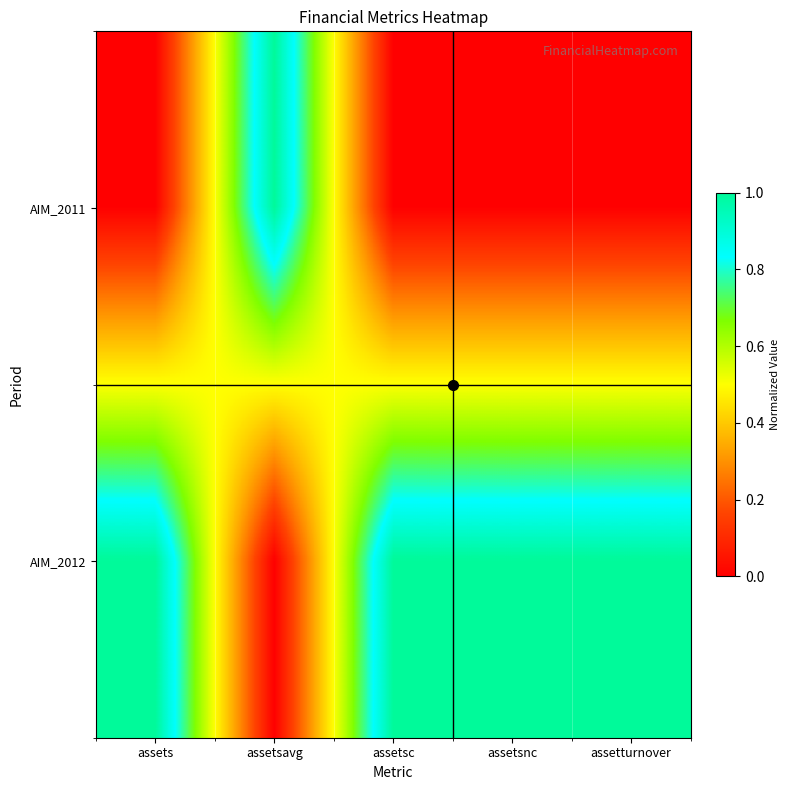

At how many categories does at least one series exceed 0?

5